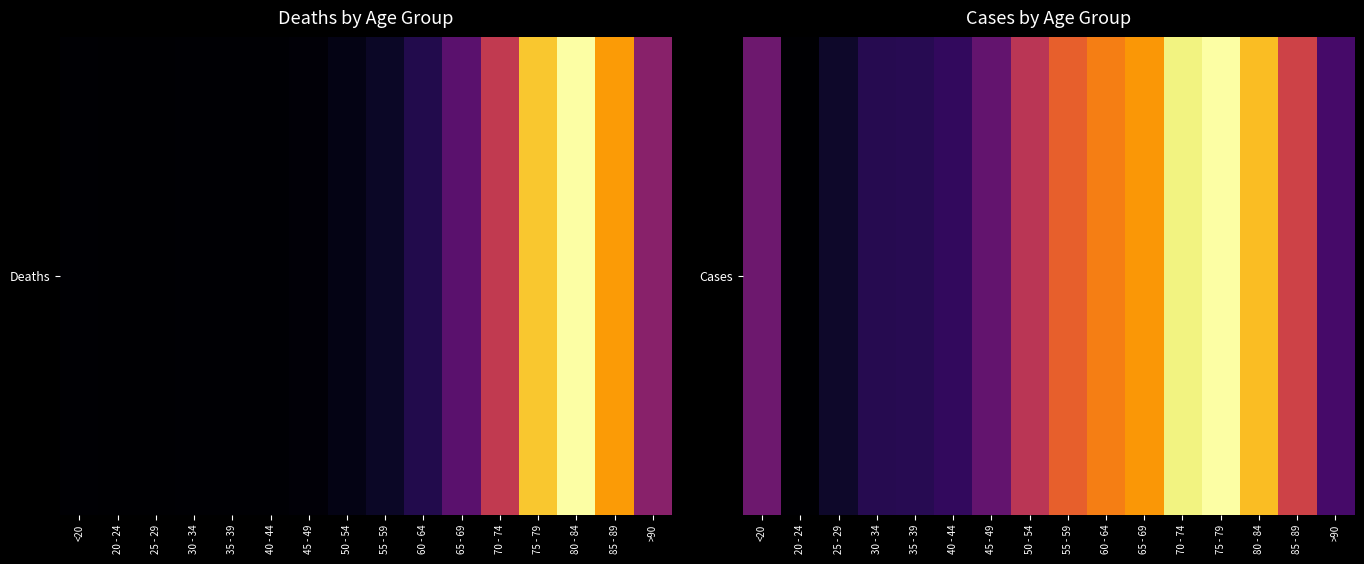

What is the sum of all values?

101482